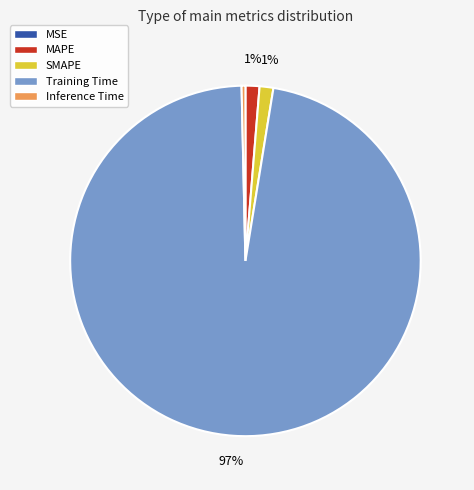

What is the largest slice in the pie chart?

Training Time